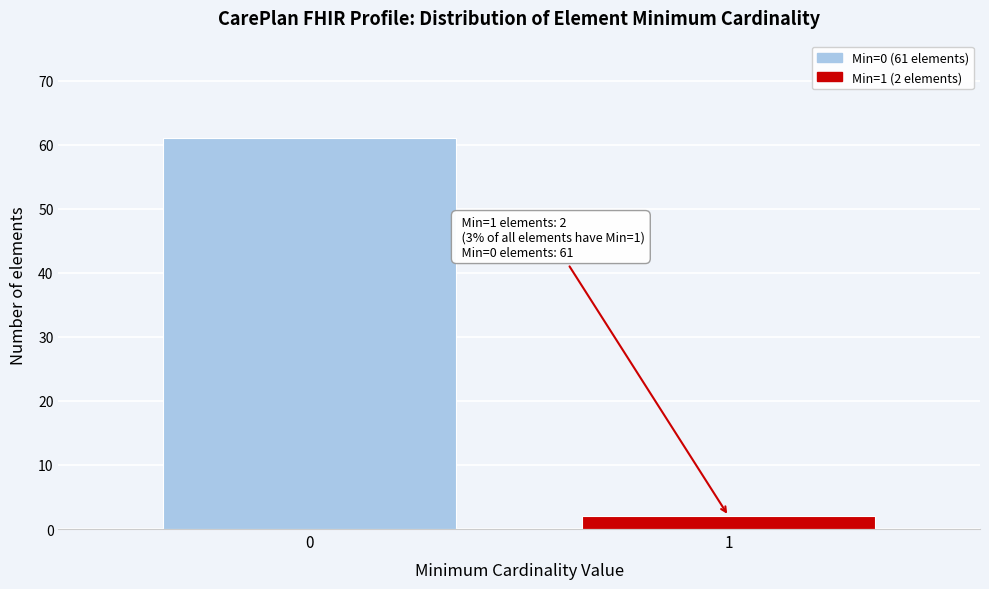

Reading right to left, what are all the values shown in this chart?

2	61